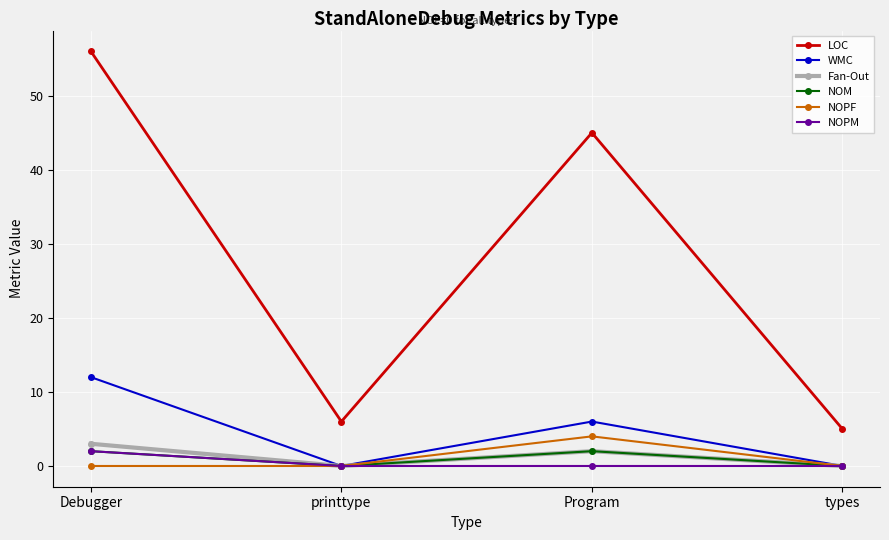

The value of LOC at types is 7. True or false?

False